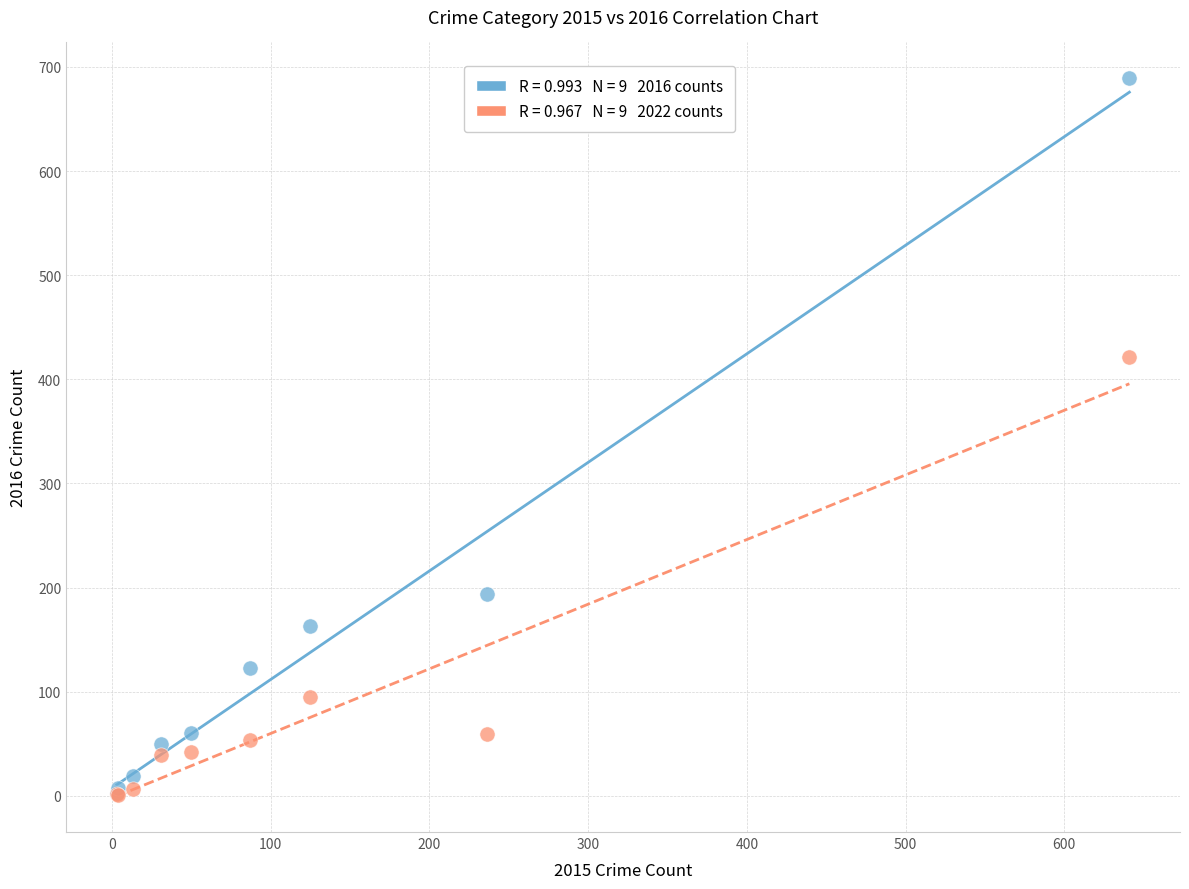

Across all series, what Y value is closest to 345?

421